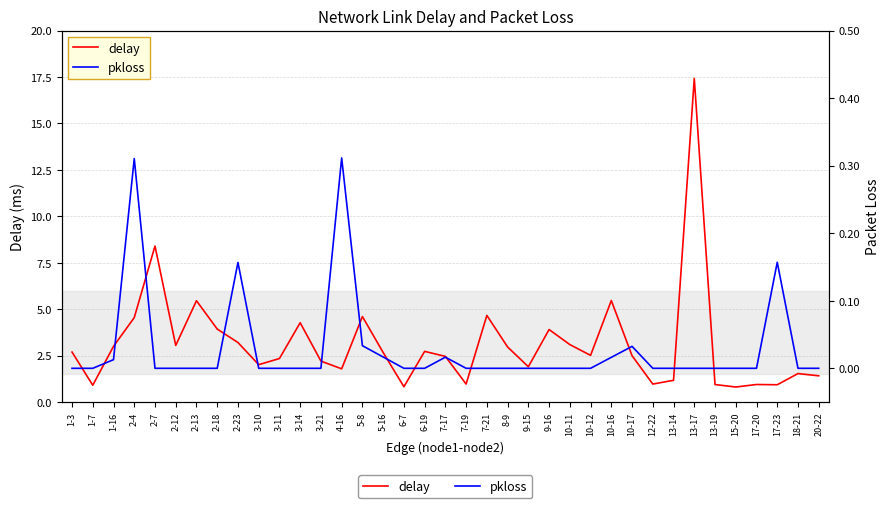

At which category does delay reach its first local peak?

2-7